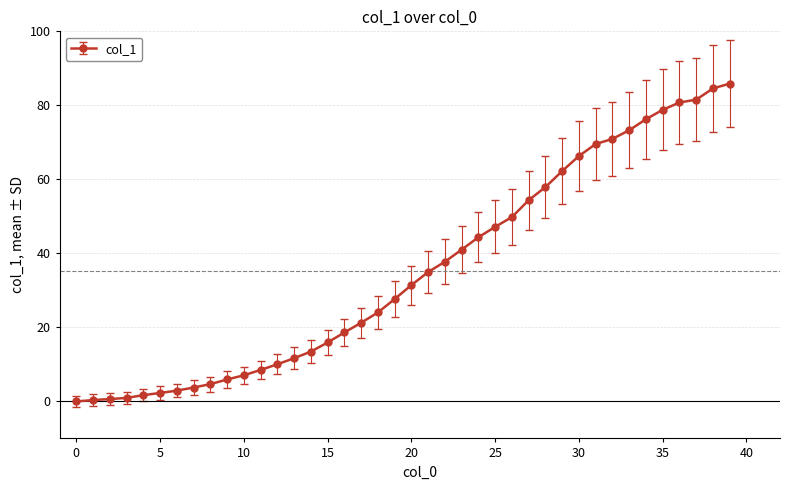

What is the average value?

35.3